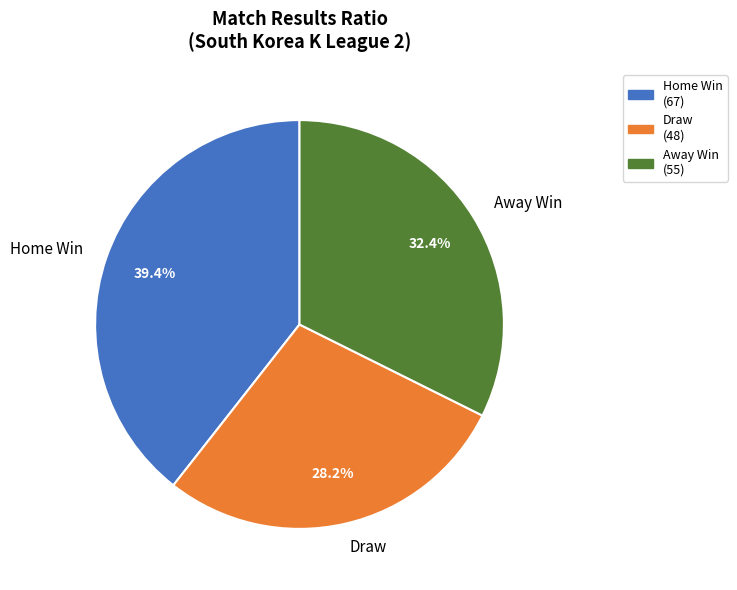

What is the ratio of the value at Away Win to the value at Home Win?

0.8